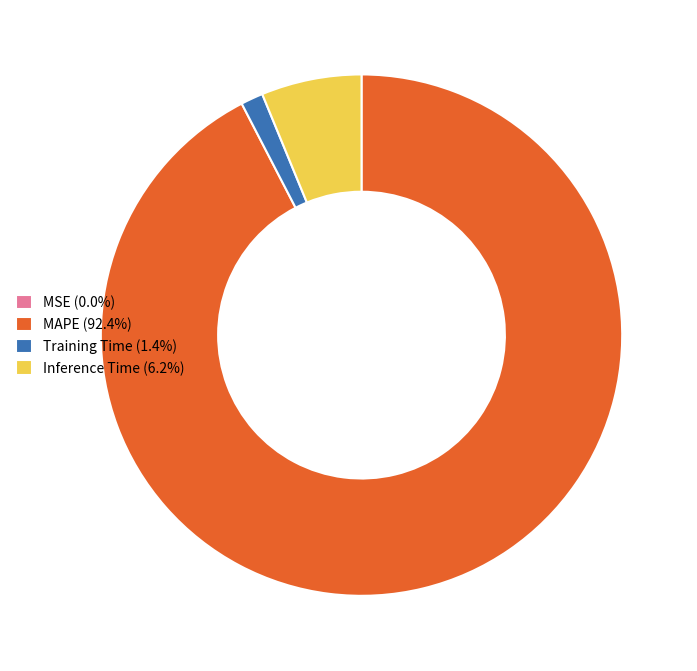

Is there any slice that represents more than half of the pie?

Yes